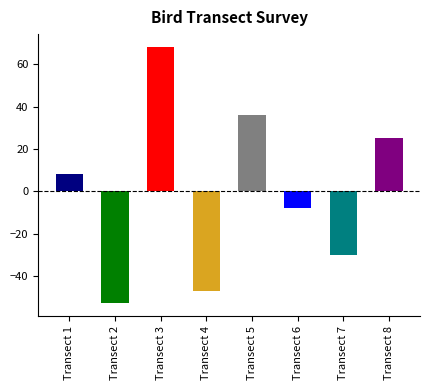

How many distinct data groups are displayed?

1